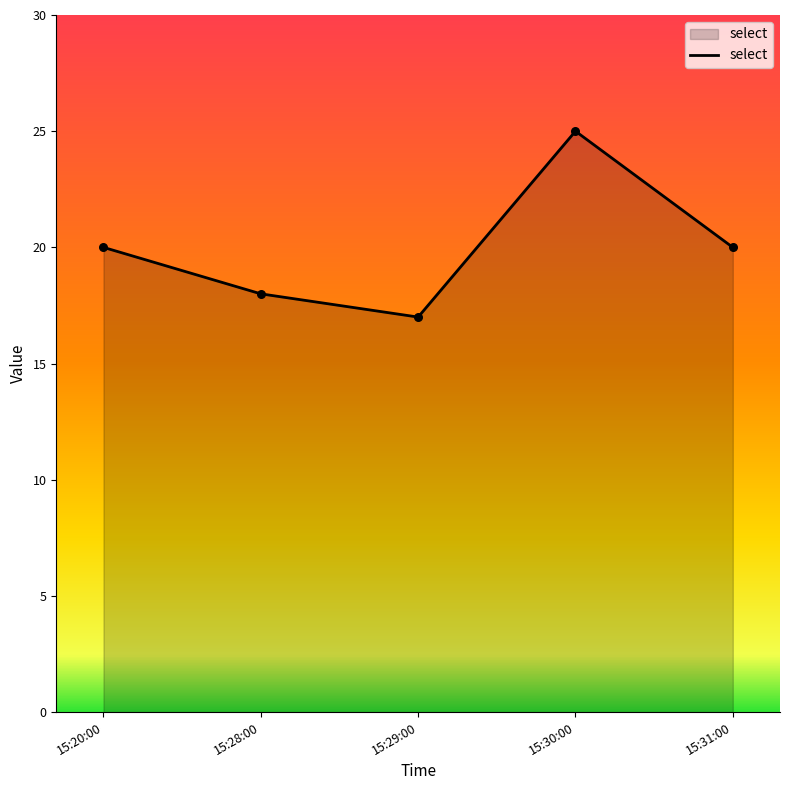

What is the change in value from 15:29:00 to 15:30:00?

+8